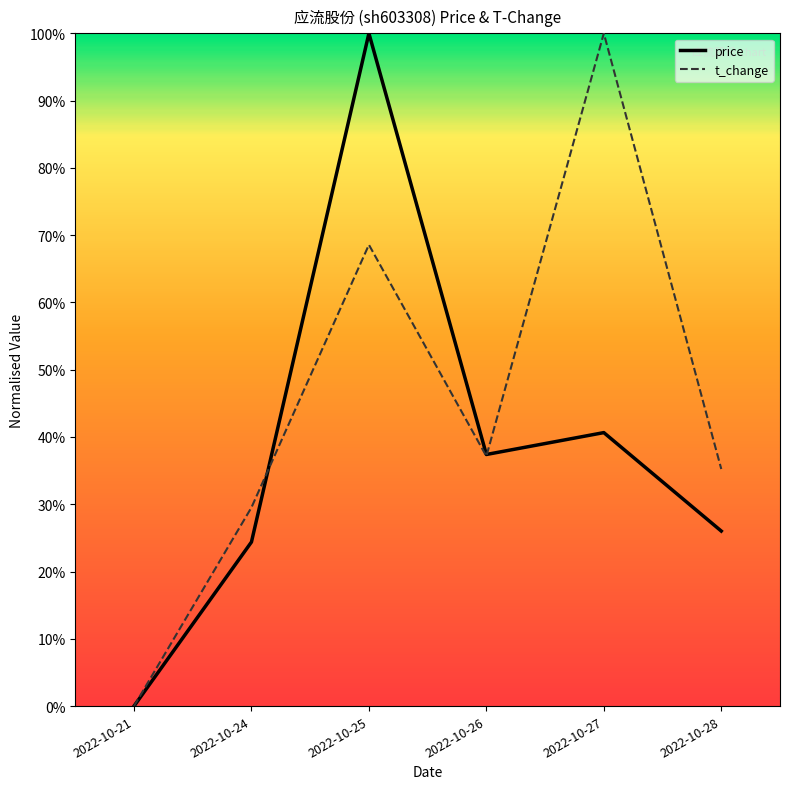

Is this an area chart (filled region under the line)?

No